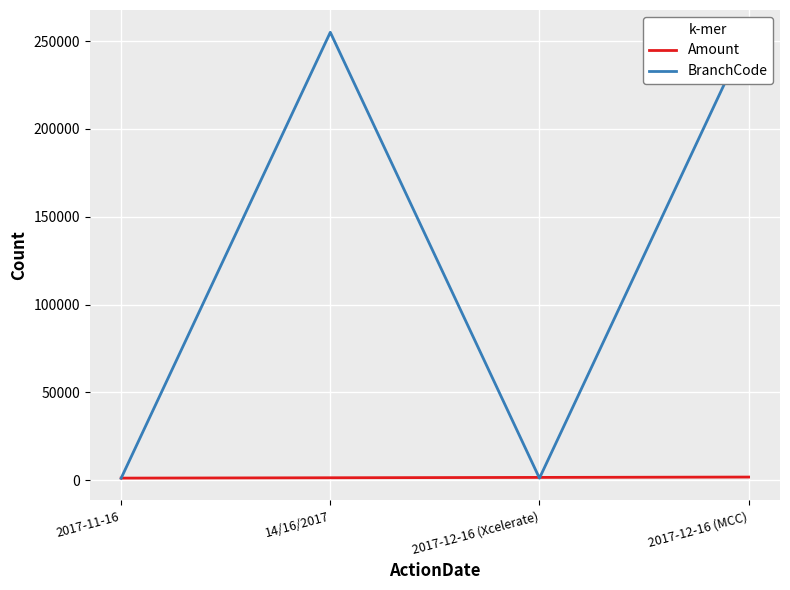

True or false: BranchCode has a value of 1656 at 2017-11-16.

False